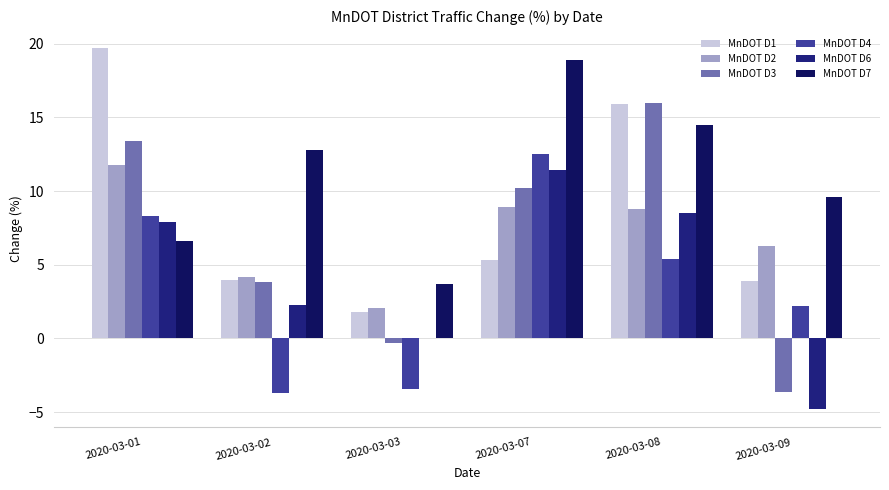

At which category does the chart reach its minimum across all series?

2020-03-09